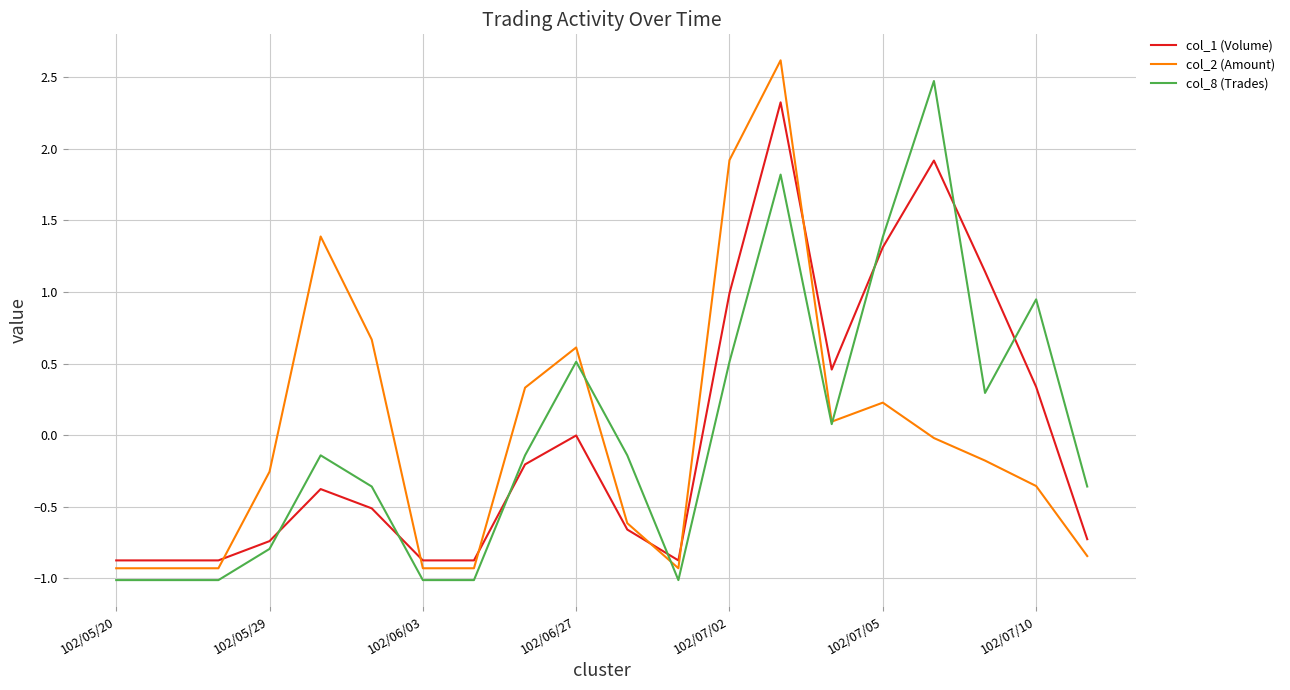

What is the lowest value of the col_8 (Trades) series?

-1.0